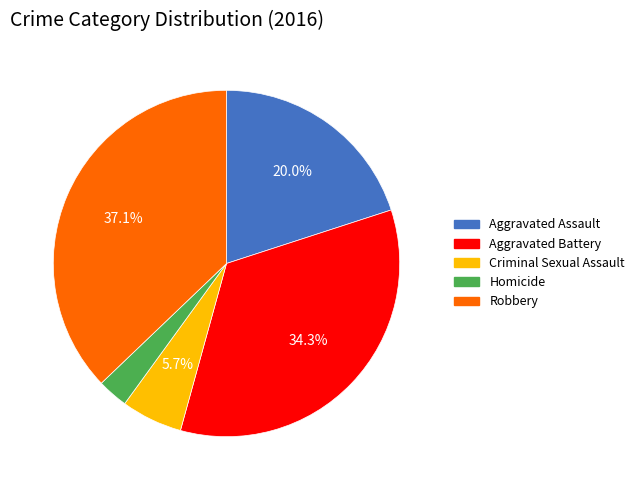

To the nearest percent, what portion does Criminal Sexual Assault represent?

6%